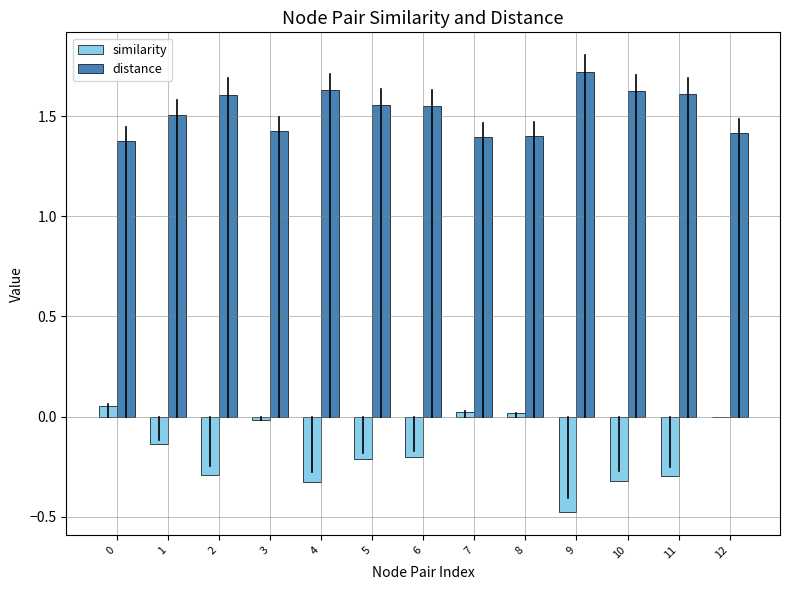

What is the maximum value for distance?

1.7